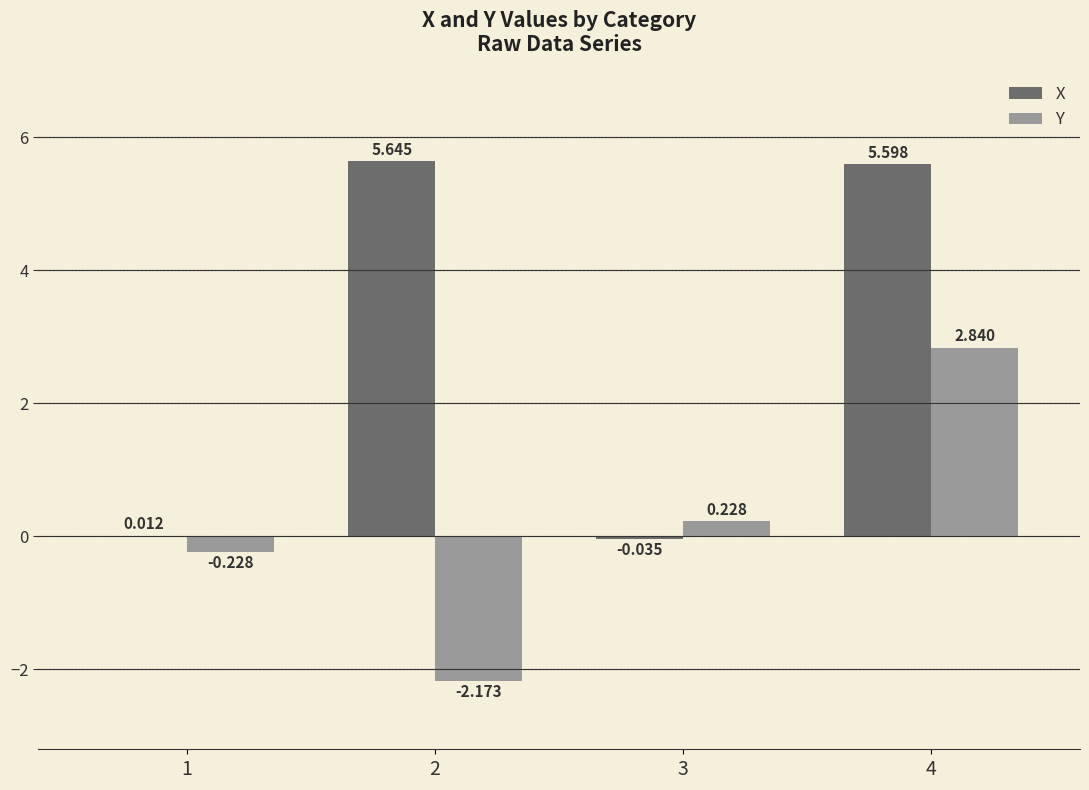

Is the value of X at 1 greater than the value of Y at 3?

No